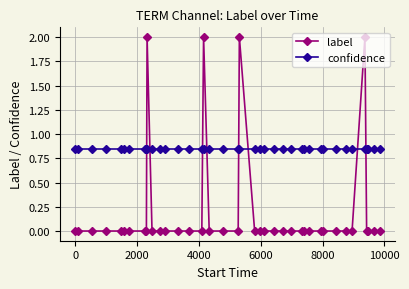

What is the difference between the second highest and minimum values in the label series?

2.0